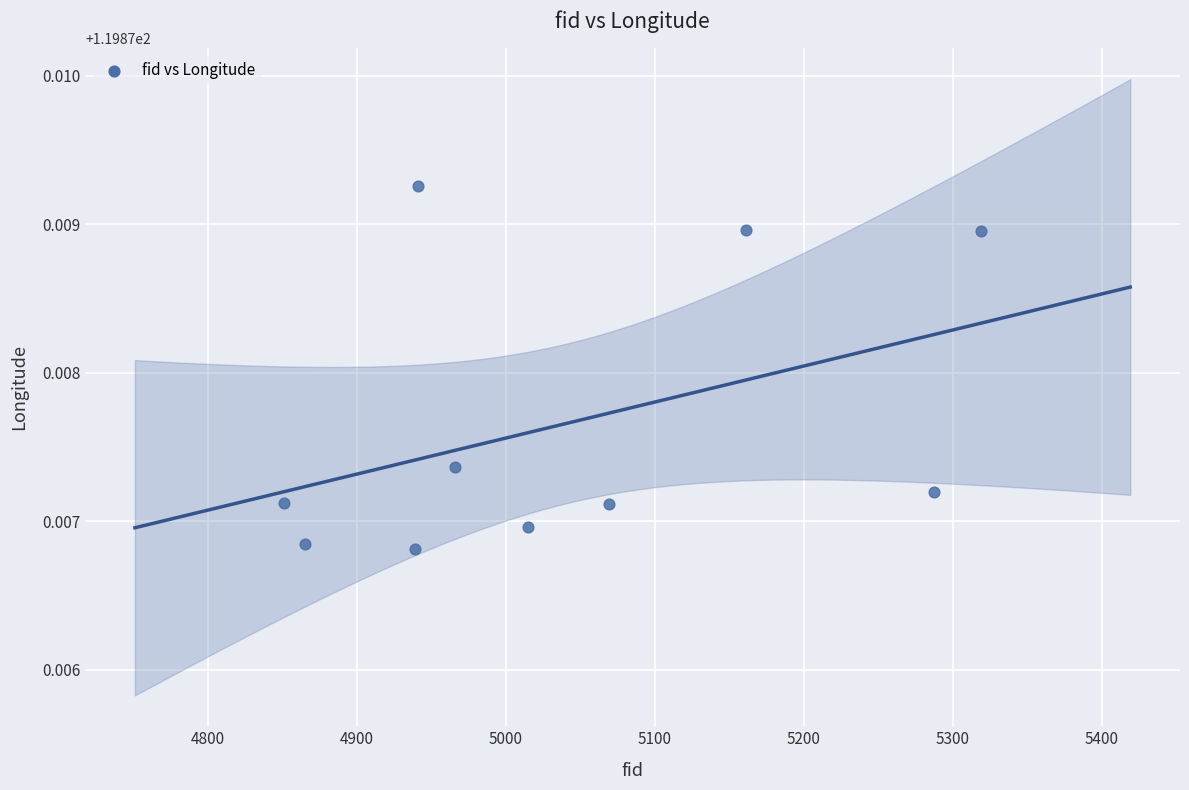

What is the range of X values (max minus min)?

468.0